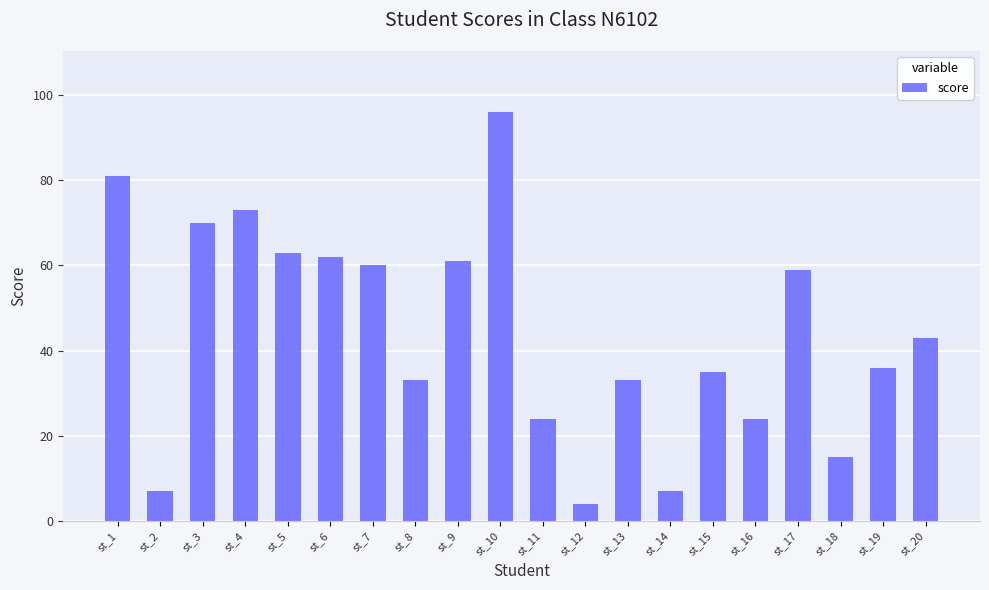

Is it true that the value at st_11 is 24?

True